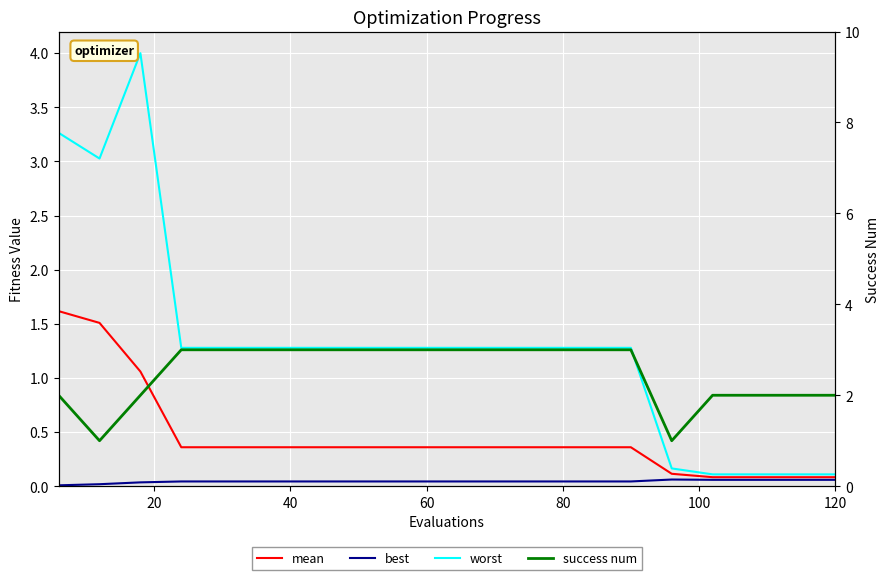

What is the average value of the mean series?

0.4